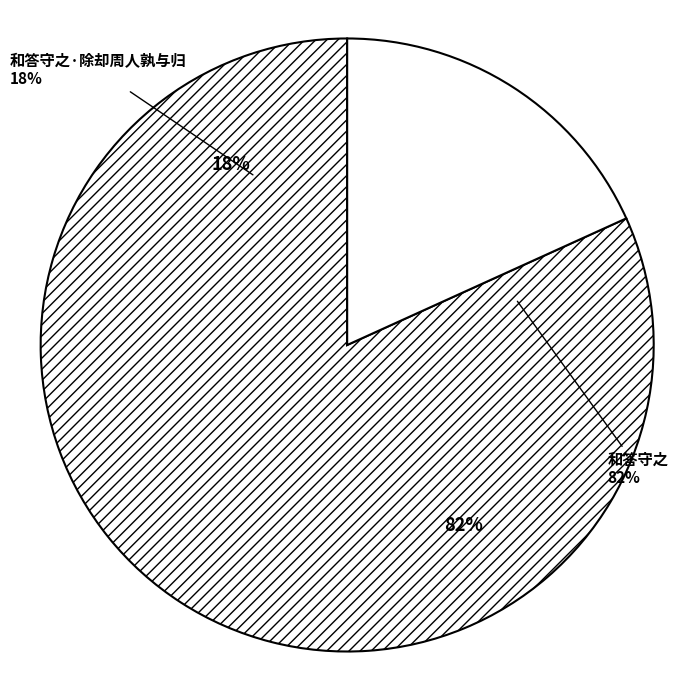

How many slices are in this pie chart?

2